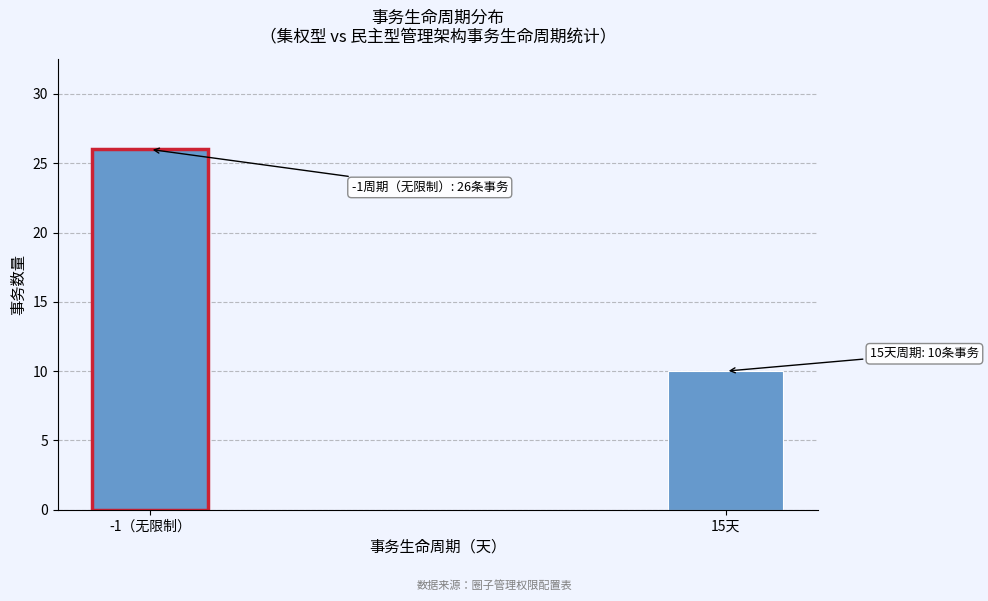

Reading left to right, list all the values displayed in this chart.

26	10